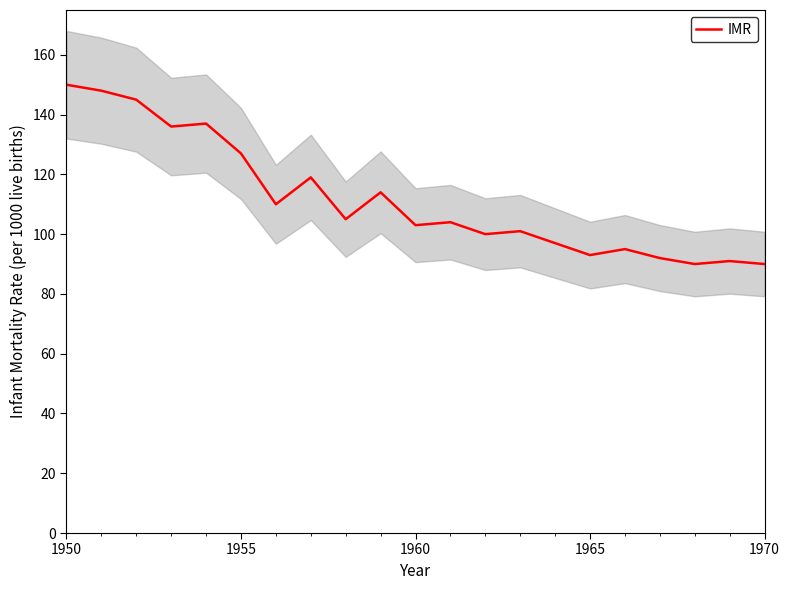

Reading left to right, what are all the values shown in this chart?

150	148	145	136	137	127	110	119	105	114	103	104	100	101	97	93	95	92	90	91	90